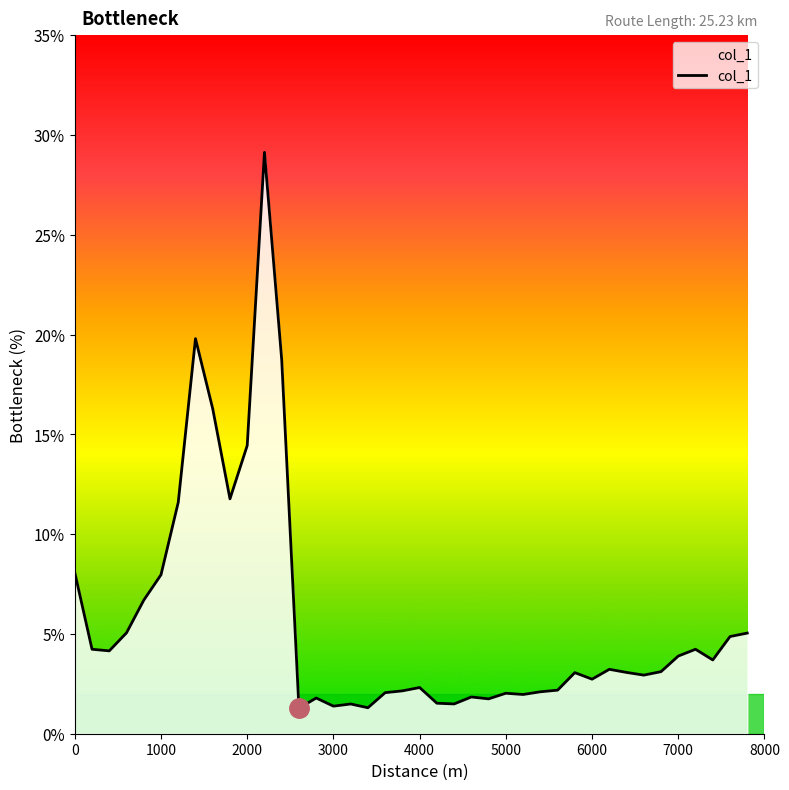

What is the minimum value shown in the chart?

1.3